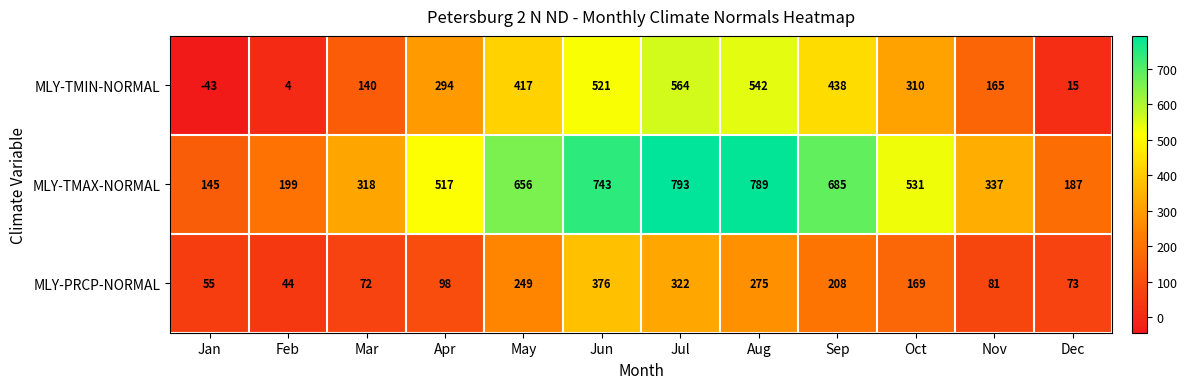

True or false: MLY-TMAX-NORMAL has a value of 1278 at Jun.

False